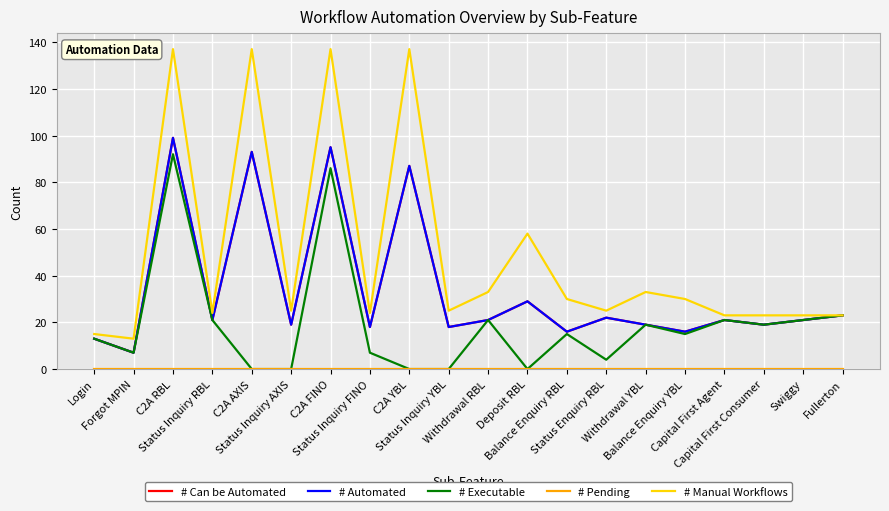

Rank the categories by # Manual Workflows value from lowest to highest.

Forgot MPIN, Login, Capital First Agent, Capital First Consumer, Swiggy, Fullerton, Status Inquiry RBL, Status Inquiry FINO, Status Inquiry AXIS, Status Inquiry YBL, Status Enquiry RBL, Balance Enquiry RBL, Balance Enquiry YBL, Withdrawal RBL, Withdrawal YBL, Deposit RBL, C2A RBL, C2A AXIS, C2A FINO, C2A YBL